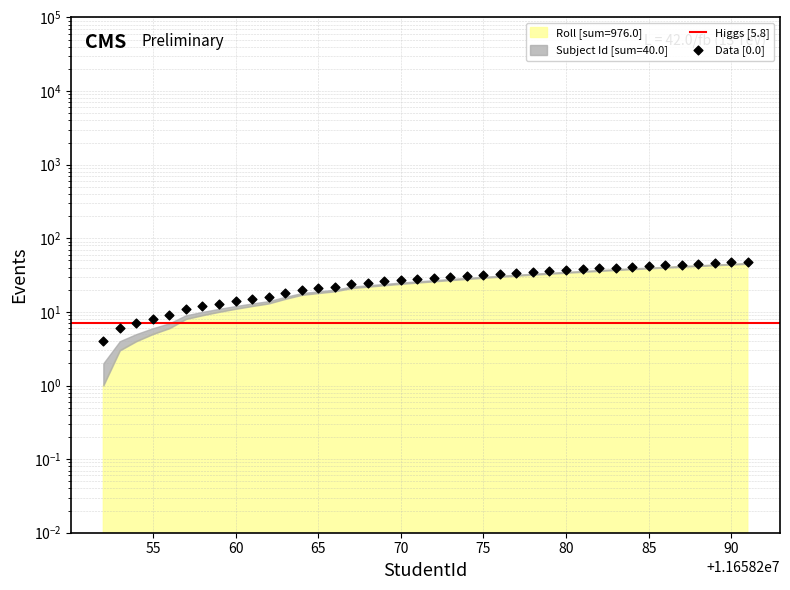

What is the change in value from 11658258 to 11658274?

+19